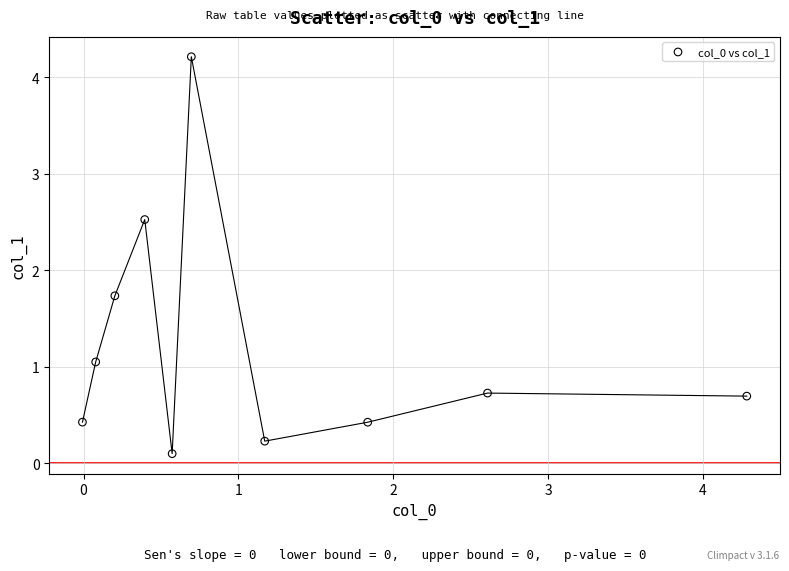

What is the average Y value?

1.2